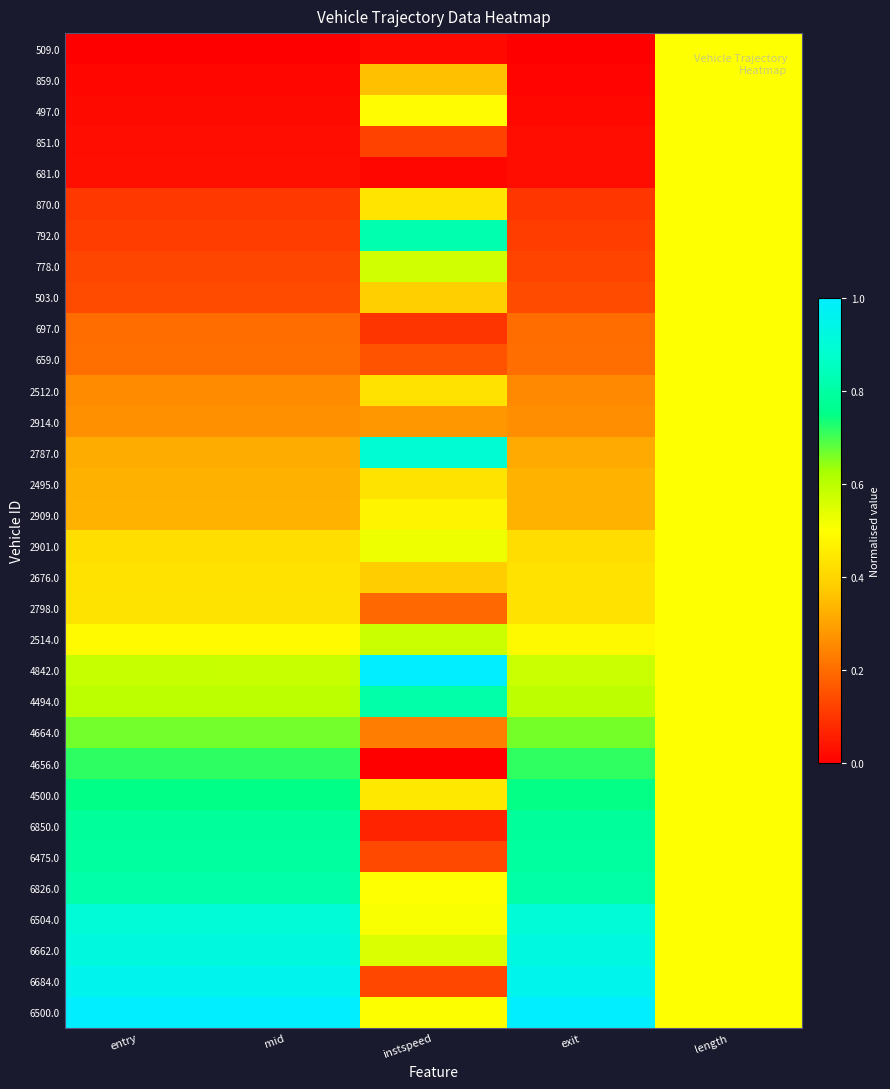

Reading left to right, transcribe all the data shown in this chart.

509.0: entry=0.0	mid=0.0	instspeed=0.0	exit=0.0	length=0.5
859.0: entry=0.0	mid=0.0	instspeed=0.4	exit=0.0	length=0.5
497.0: entry=0.0	mid=0.0	instspeed=0.5	exit=0.0	length=0.5
851.0: entry=0.0	mid=0.0	instspeed=0.1	exit=0.0	length=0.5
681.0: entry=0.0	mid=0.0	instspeed=0.0	exit=0.0	length=0.5
870.0: entry=0.1	mid=0.1	instspeed=0.4	exit=0.1	length=0.5
792.0: entry=0.1	mid=0.1	instspeed=0.8	exit=0.1	length=0.5
778.0: entry=0.1	mid=0.1	instspeed=0.6	exit=0.1	length=0.5
503.0: entry=0.1	mid=0.1	instspeed=0.4	exit=0.1	length=0.5
697.0: entry=0.2	mid=0.2	instspeed=0.1	exit=0.2	length=0.5
659.0: entry=0.2	mid=0.2	instspeed=0.2	exit=0.2	length=0.5
2512.0: entry=0.3	mid=0.3	instspeed=0.4	exit=0.3	length=0.5
2914.0: entry=0.3	mid=0.3	instspeed=0.3	exit=0.3	length=0.5
2787.0: entry=0.3	mid=0.3	instspeed=0.9	exit=0.3	length=0.5
2495.0: entry=0.3	mid=0.3	instspeed=0.4	exit=0.3	length=0.5
2909.0: entry=0.3	mid=0.3	instspeed=0.5	exit=0.3	length=0.5
2901.0: entry=0.4	mid=0.4	instspeed=0.5	exit=0.4	length=0.5
2676.0: entry=0.4	mid=0.4	instspeed=0.4	exit=0.4	length=0.5
2798.0: entry=0.4	mid=0.4	instspeed=0.2	exit=0.4	length=0.5
2514.0: entry=0.5	mid=0.5	instspeed=0.6	exit=0.5	length=0.5
4842.0: entry=0.6	mid=0.6	instspeed=1.0	exit=0.6	length=0.5
4494.0: entry=0.6	mid=0.6	instspeed=0.8	exit=0.6	length=0.5
4664.0: entry=0.7	mid=0.7	instspeed=0.2	exit=0.7	length=0.5
4656.0: entry=0.7	mid=0.7	instspeed=0.0	exit=0.7	length=0.5
4500.0: entry=0.7	mid=0.7	instspeed=0.4	exit=0.7	length=0.5
6850.0: entry=0.8	mid=0.8	instspeed=0.1	exit=0.8	length=0.5
6475.0: entry=0.8	mid=0.8	instspeed=0.1	exit=0.8	length=0.5
6826.0: entry=0.8	mid=0.8	instspeed=0.5	exit=0.8	length=0.5
6504.0: entry=0.9	mid=0.9	instspeed=0.5	exit=0.9	length=0.5
6662.0: entry=0.9	mid=0.9	instspeed=0.6	exit=0.9	length=0.5
6684.0: entry=1.0	mid=1.0	instspeed=0.1	exit=1.0	length=0.5
6500.0: entry=1.0	mid=1.0	instspeed=0.5	exit=1.0	length=0.5